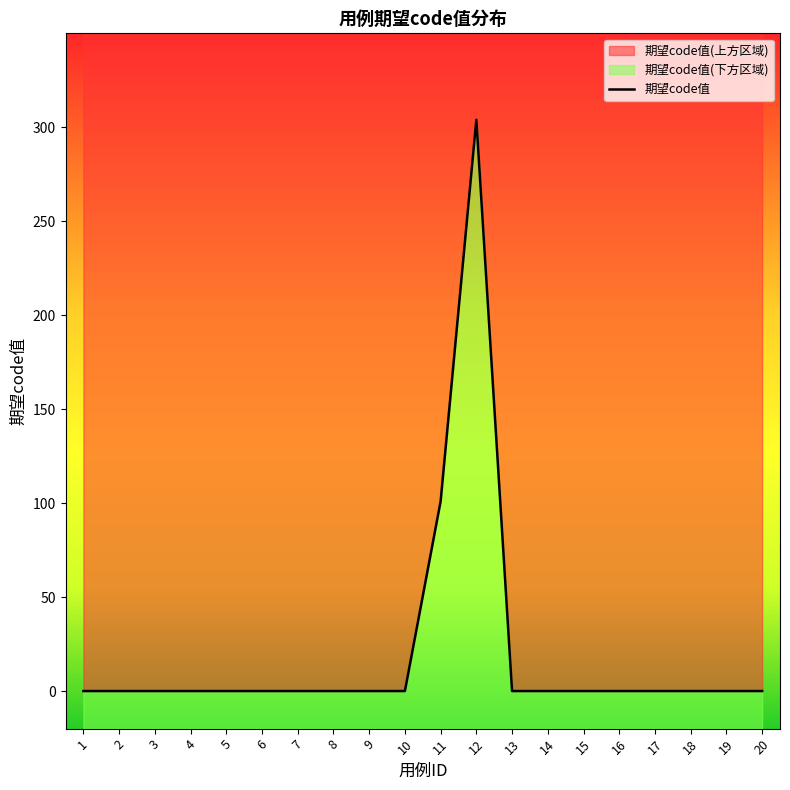

The chart shows a value of 0 at 20. True or false?

True